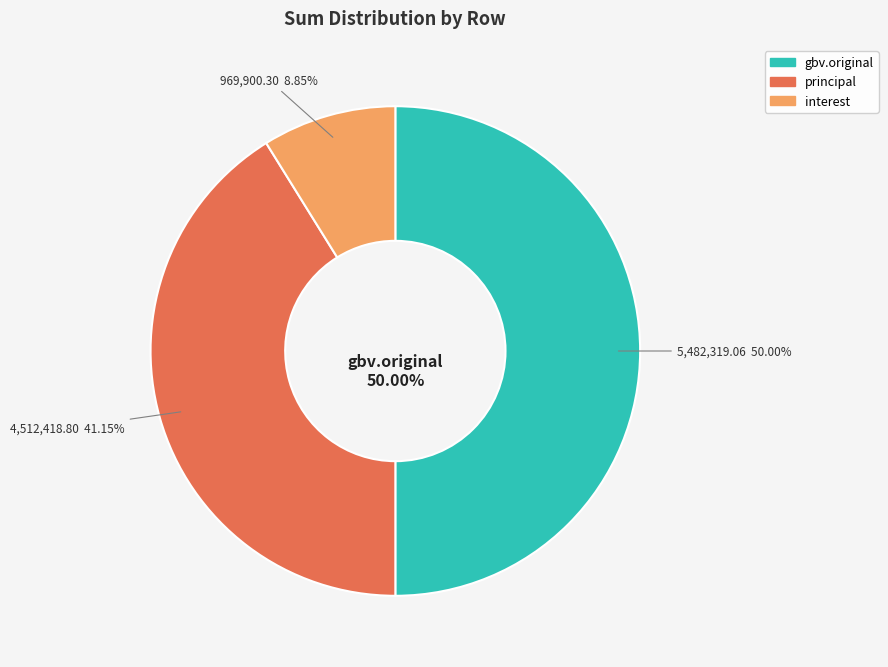

Which slice is the largest?

gbv.original